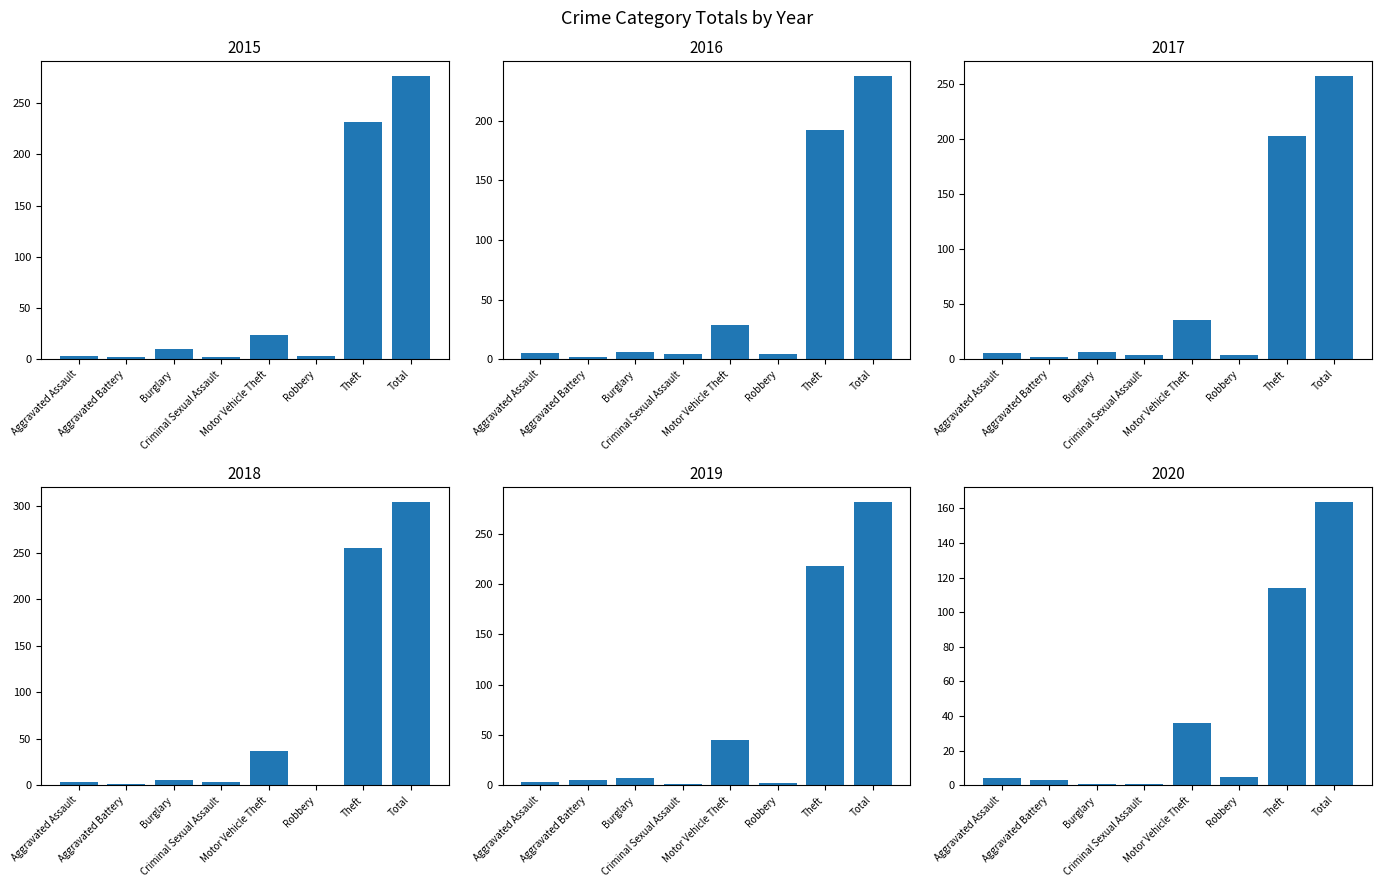

What are all the series names shown in the legend?

2015, 2016, 2017, 2018, 2019, 2020